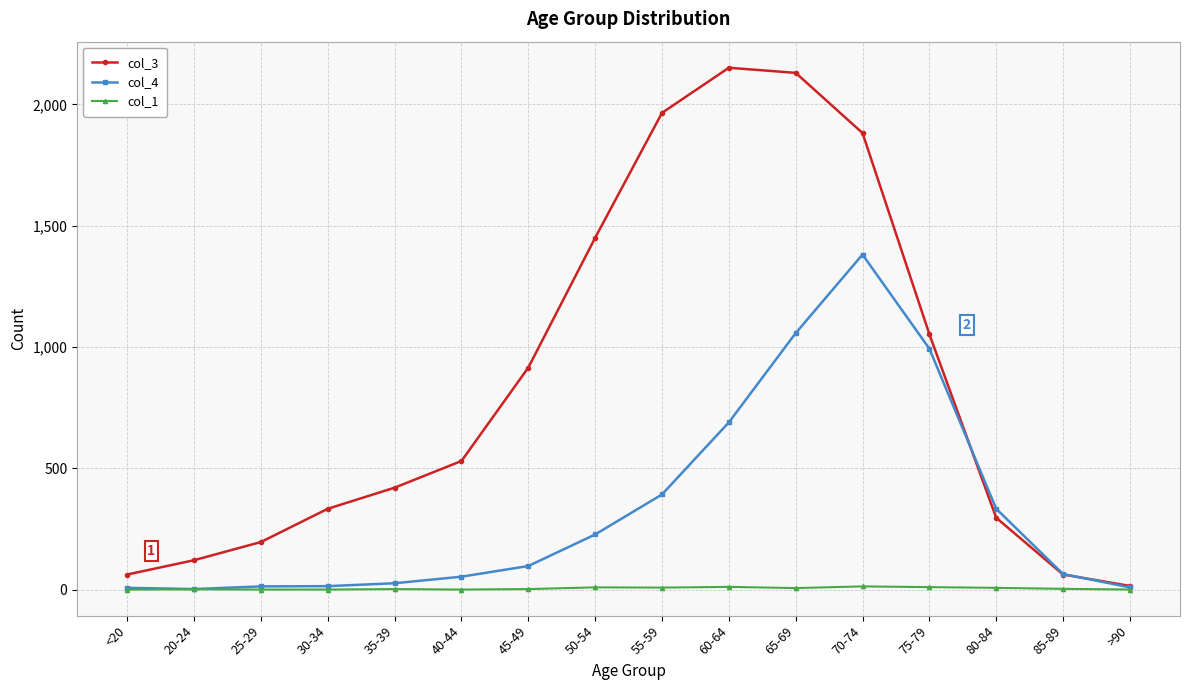

How many distinct data groups are displayed?

3